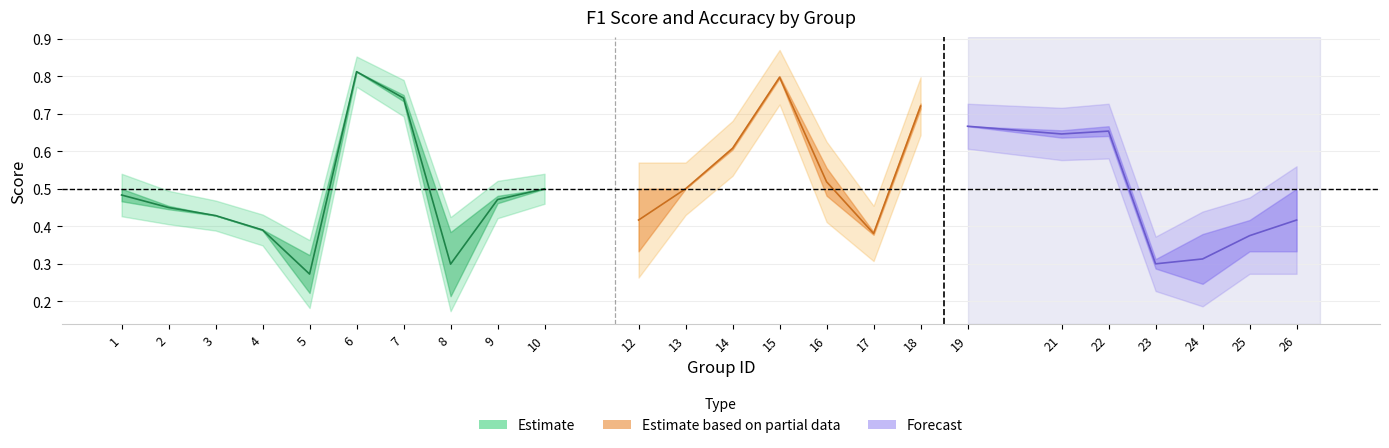

What is the average value of the accuracy series?

0.5